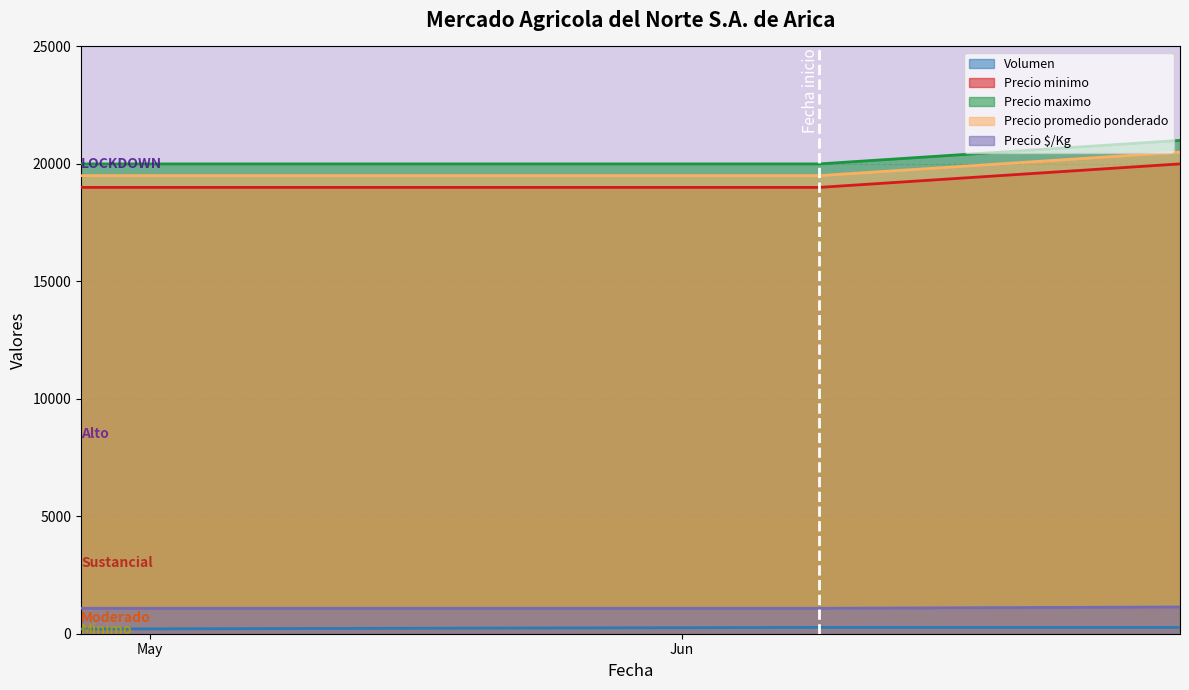

Where is Precio minimo nearest to the value 19500?

2023-04-27